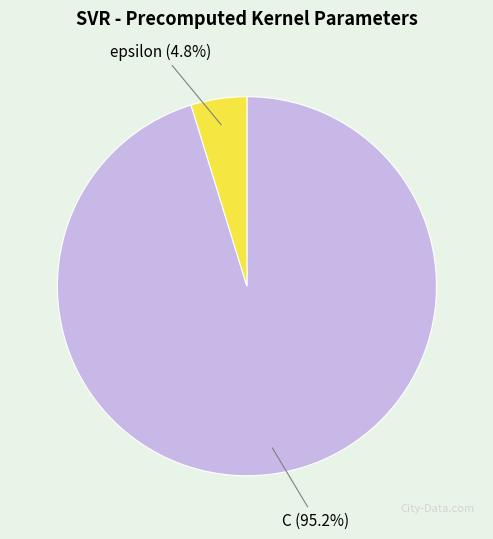

Does any single category account for the majority?

Yes